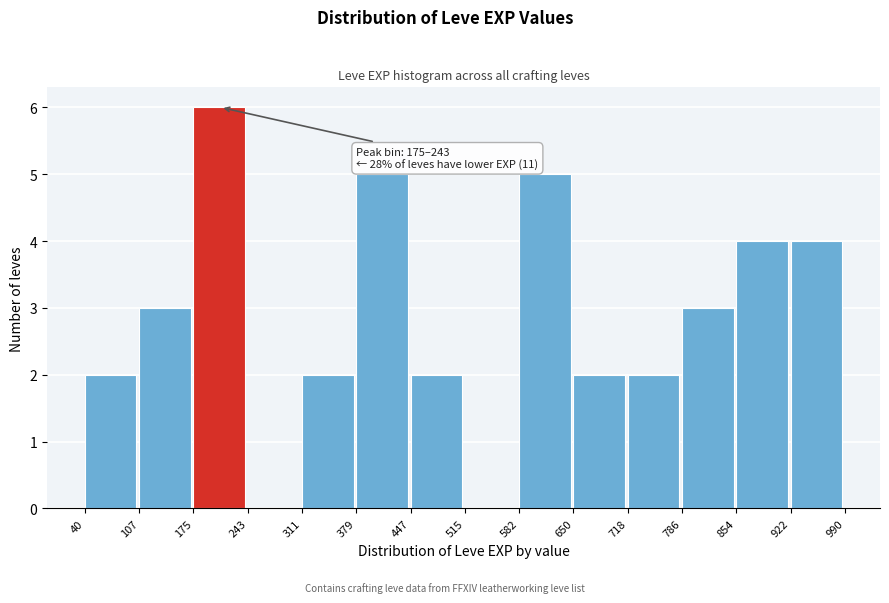

Which range on the x-axis has the tallest bar?

175 to 243